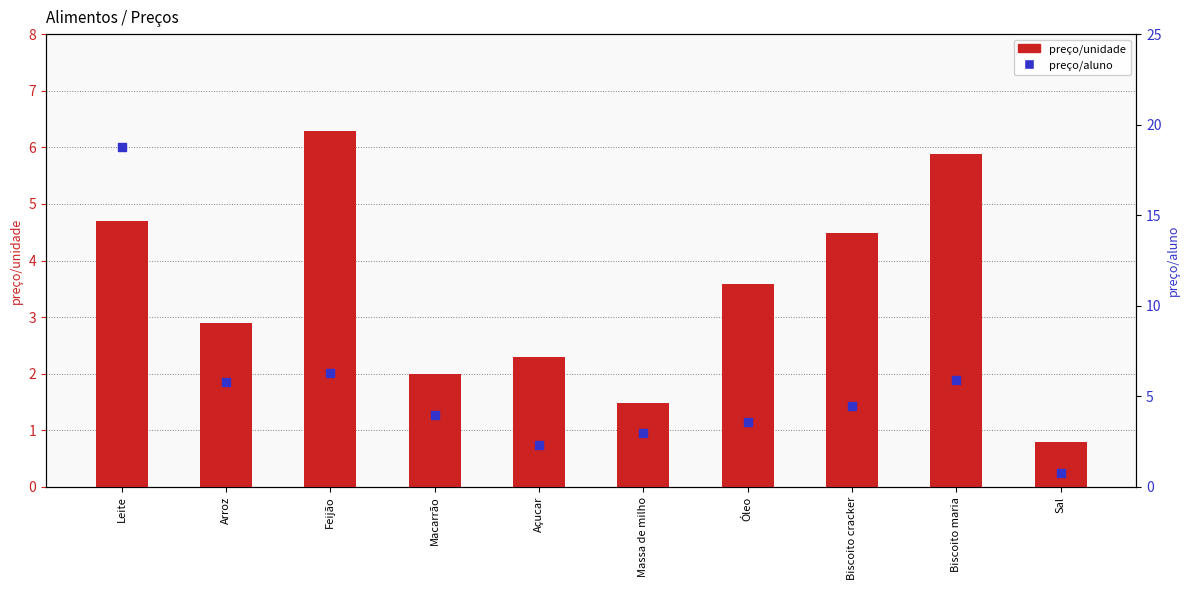

What are all the series names shown in the legend?

preço/unidade, preço/aluno